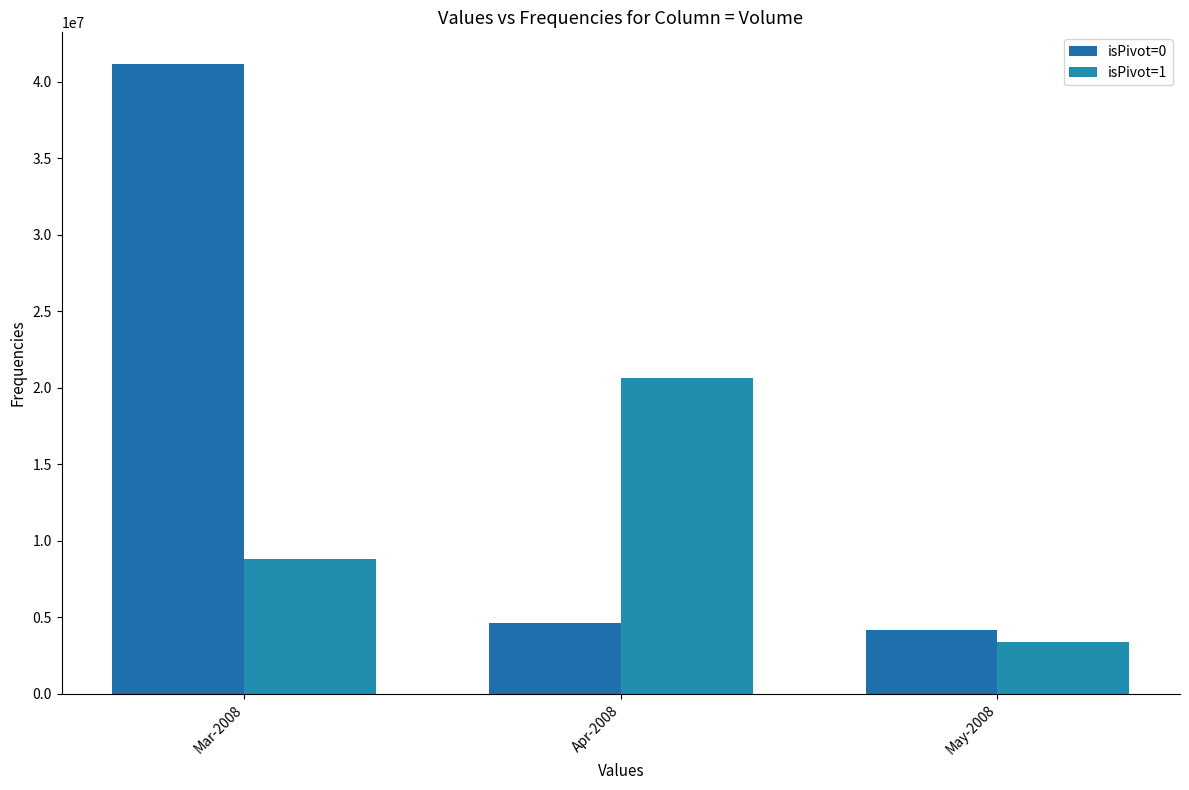

The isPivot=0 series shows 6130193.2 at May-2008. True or false?

False